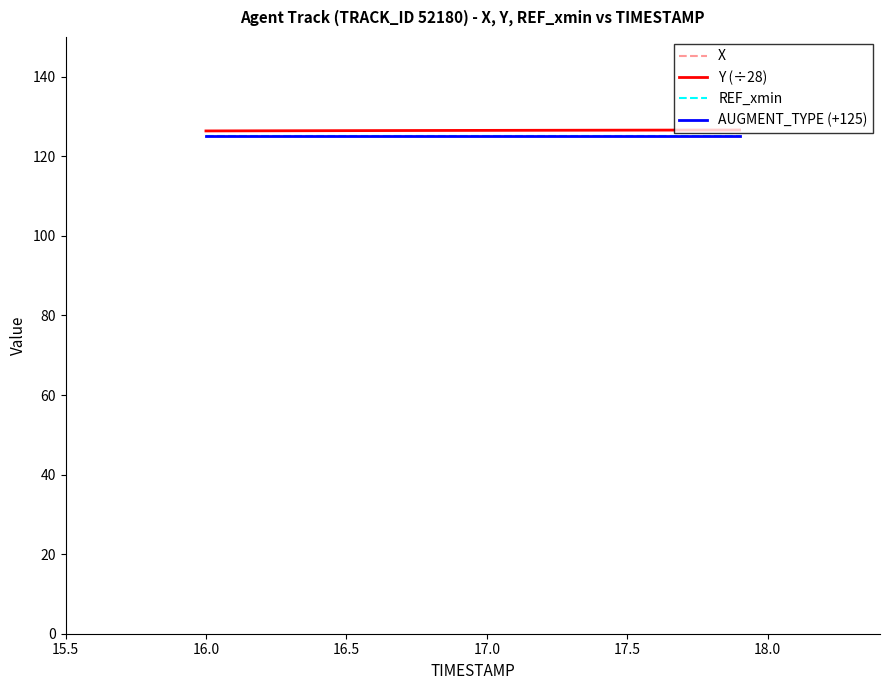

Does the chart have visible grid lines?

No